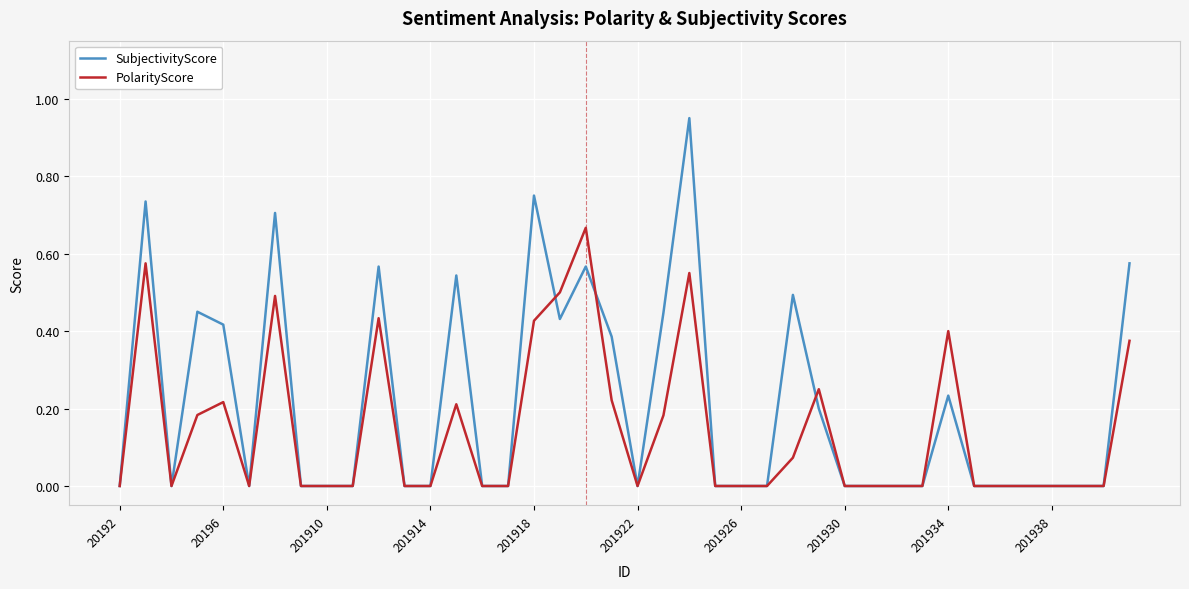

Which series has the largest range (max minus min)?

SubjectivityScore